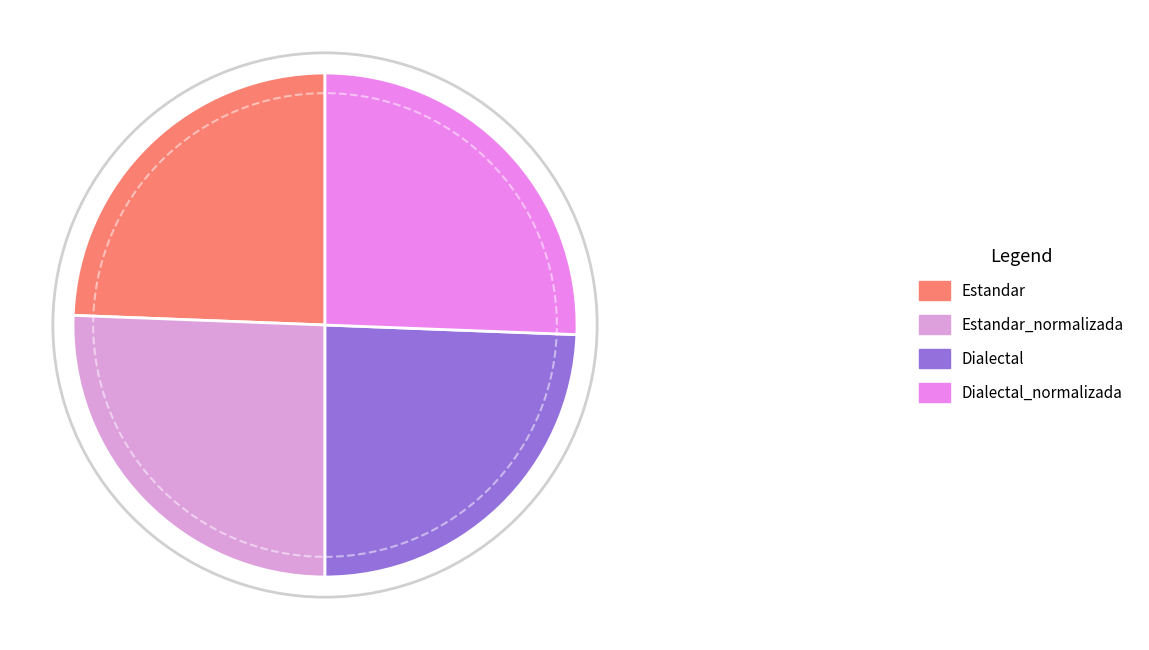

What is the ratio of the value at Estandar to the value at Dialectal?

1.0